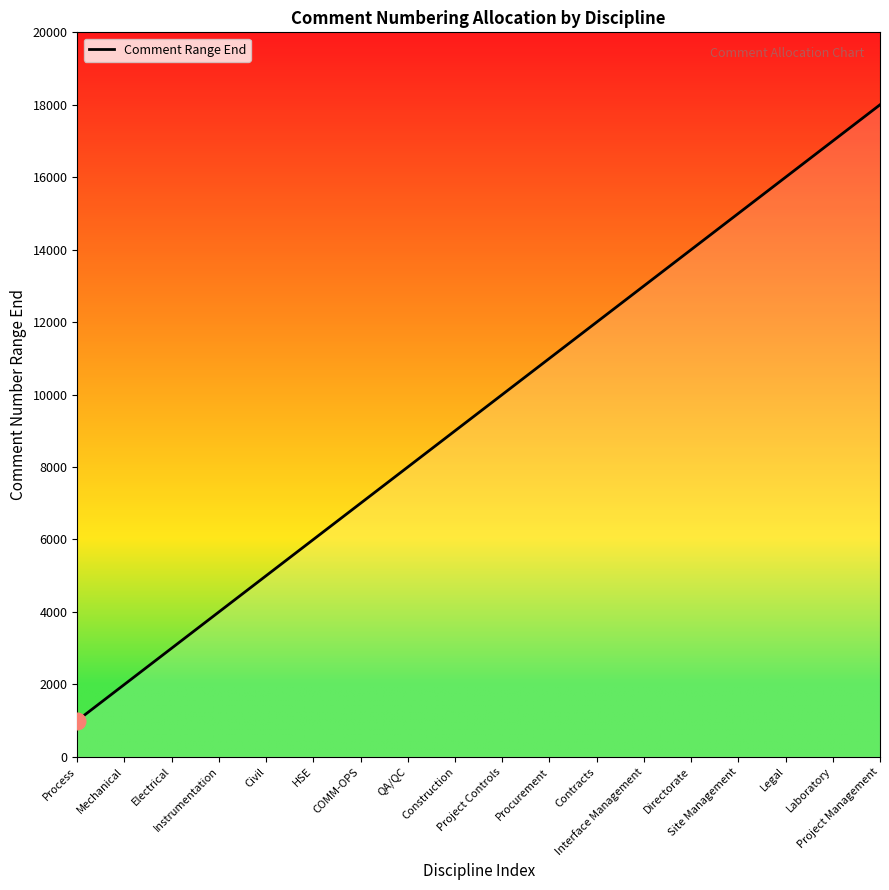

Does the chart have visible grid lines?

No